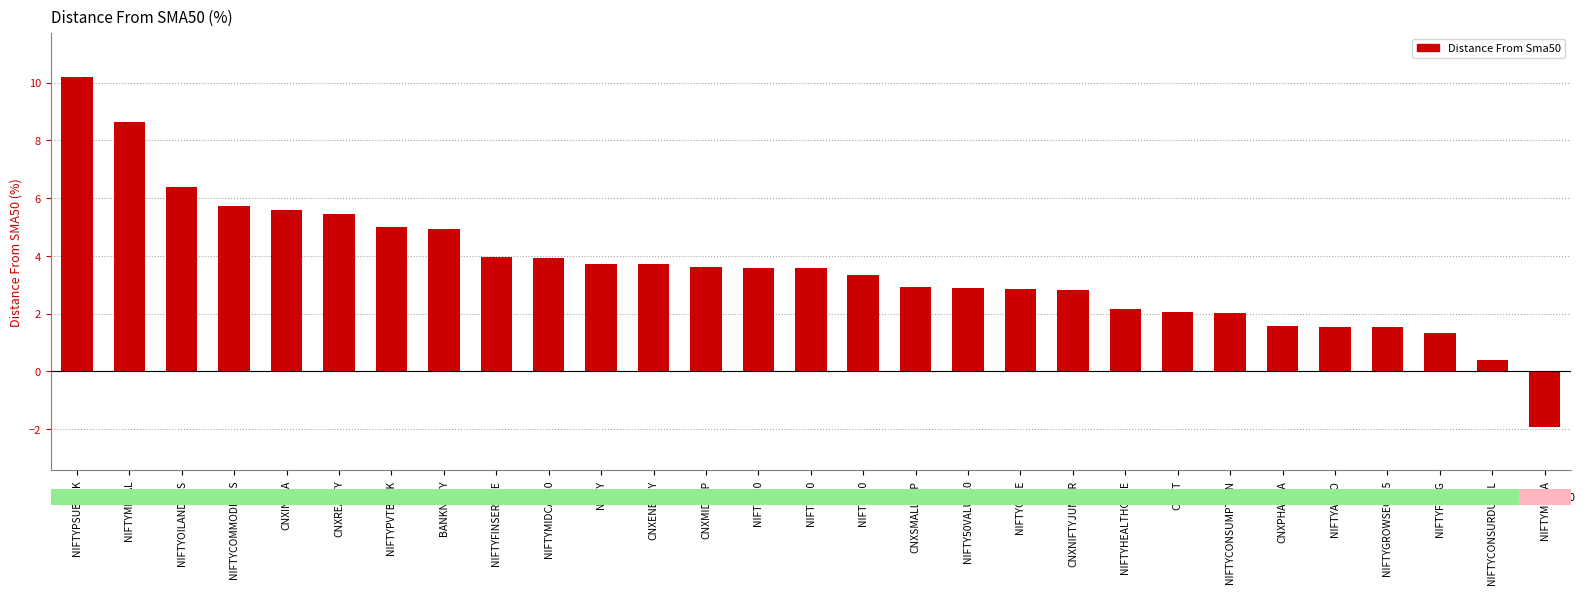

What is the difference between the second highest and minimum values?

10.5